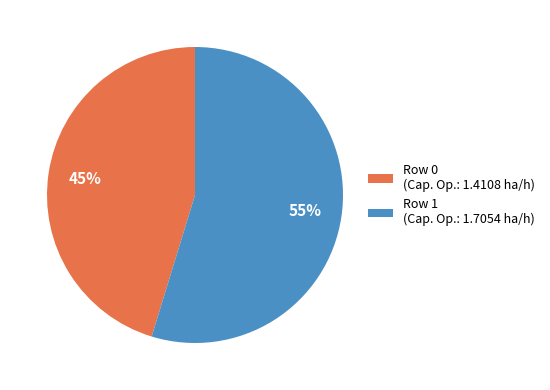

Count the number of slices in the pie.

2